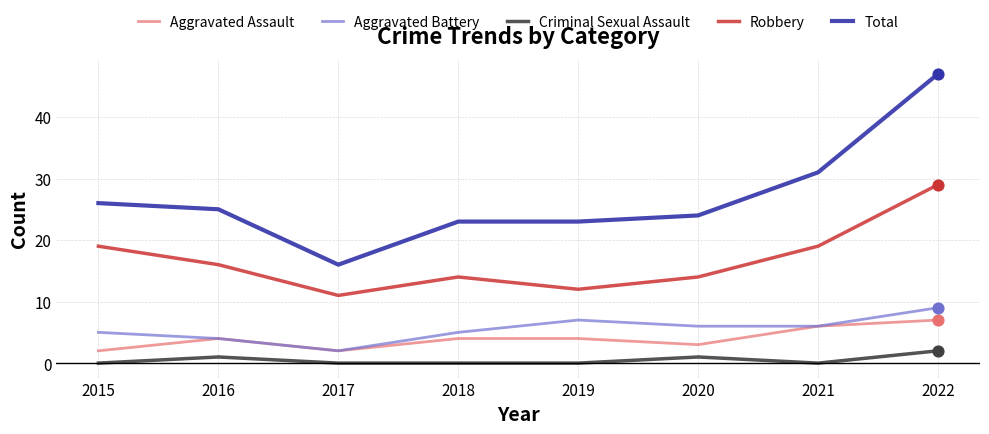

What is the total value across all series at 2015?

52